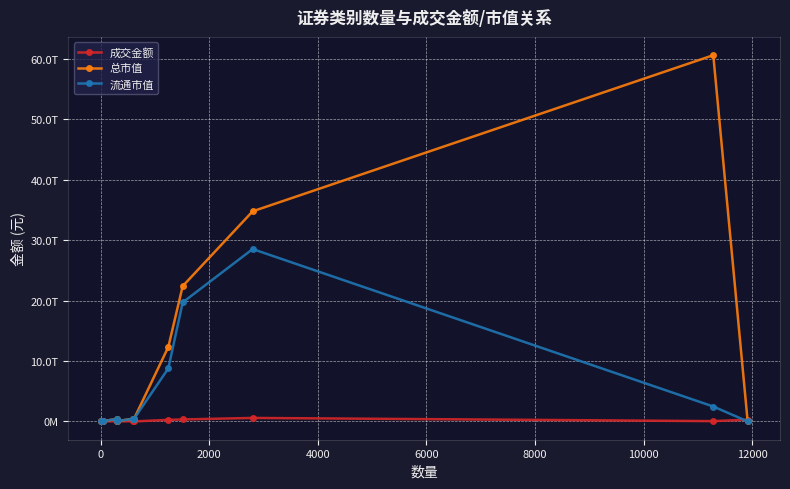

Reading right to left, what are all the values shown in this chart?

成交金额: 284589479965.7	47313354987.5	576508349598.3	321447949188.5	255008484613.0	501962928.2	29836528602.3	380600996.4	29382529240.6	51915796.9	1951979.6
总市值: 0.0	60634143129593.5	34785724252493.2	22393851042898.6	12339209784665.3	461230137341.2	458692702703.8	36317566269.5	395951818976.7	52663424929.3	1599541615.1
流通市值: 0.0	2466437942881.4	28534665175376.8	19700695403494.2	8781570547718.8	461230137341.2	446772811693.8	36317566269.5	395951818976.7	52399224163.8	1599541615.1